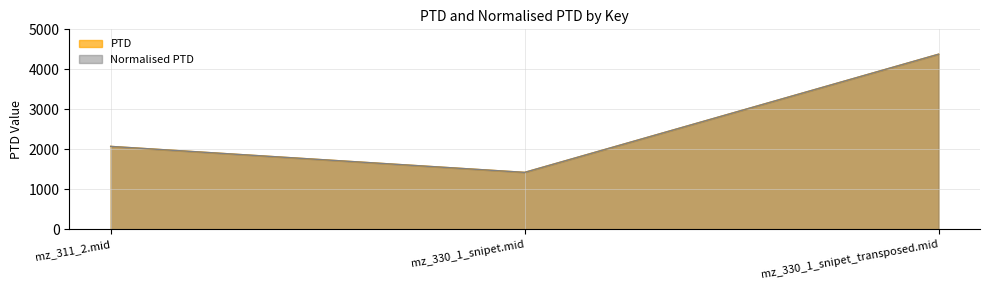

Reading right to left, extract all data points from this chart.

PTD: 4378.3	1422.2	2071.9
Normalised PTD: 4378.3	1422.2	2071.9